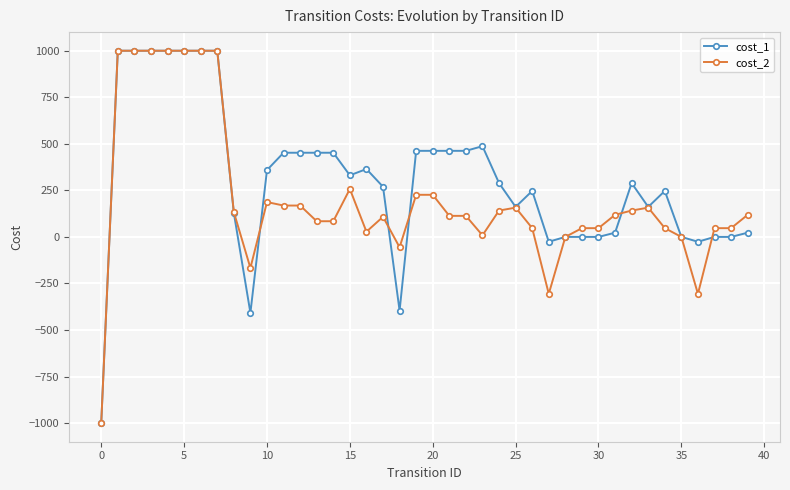

How many lines are shown in the chart?

2